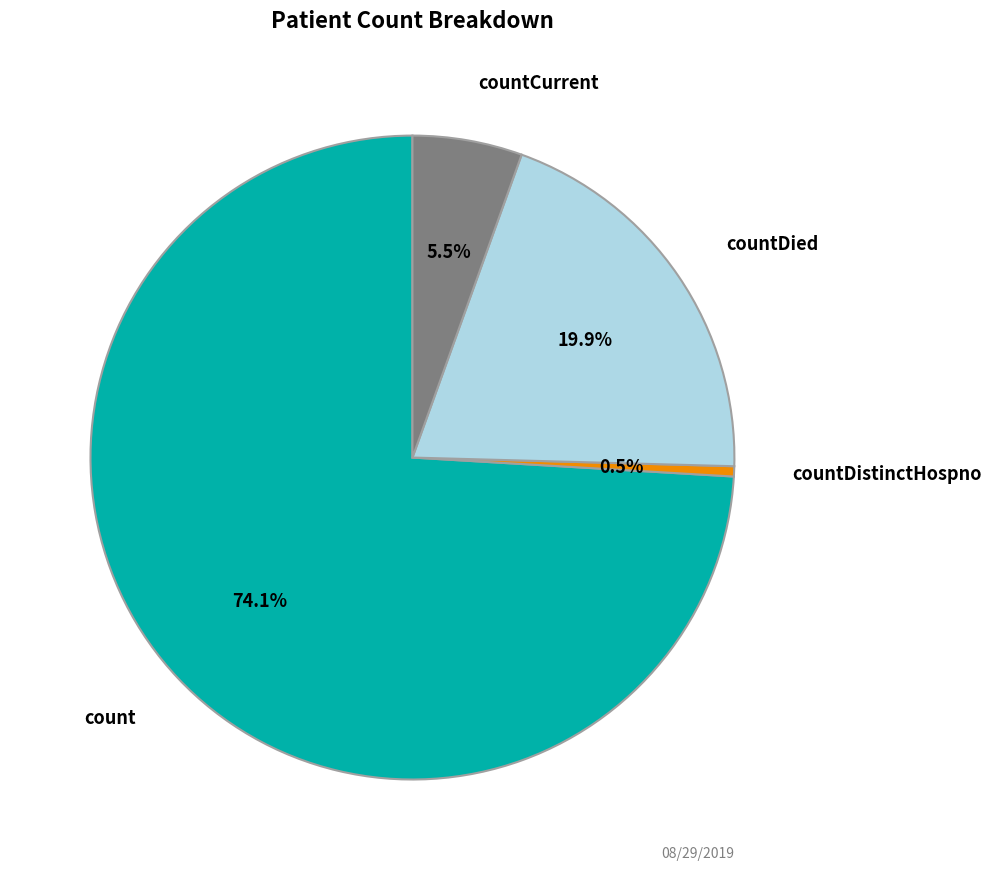

Does any single category account for the majority?

Yes